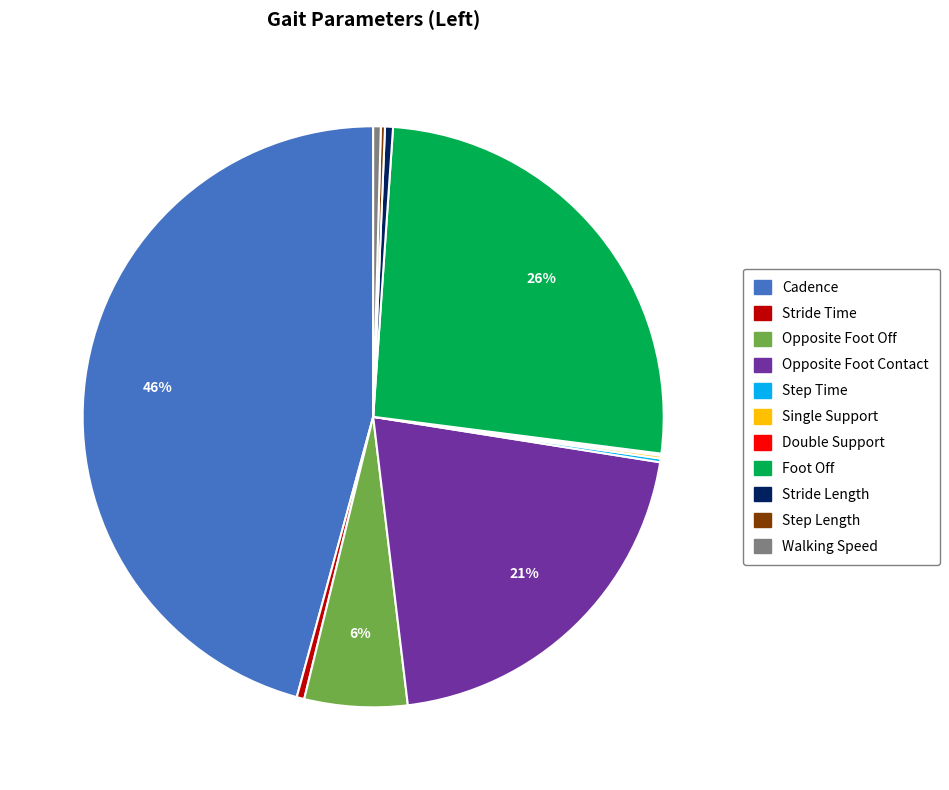

Is it true that Opposite Foot Off is 6% of the pie?

True